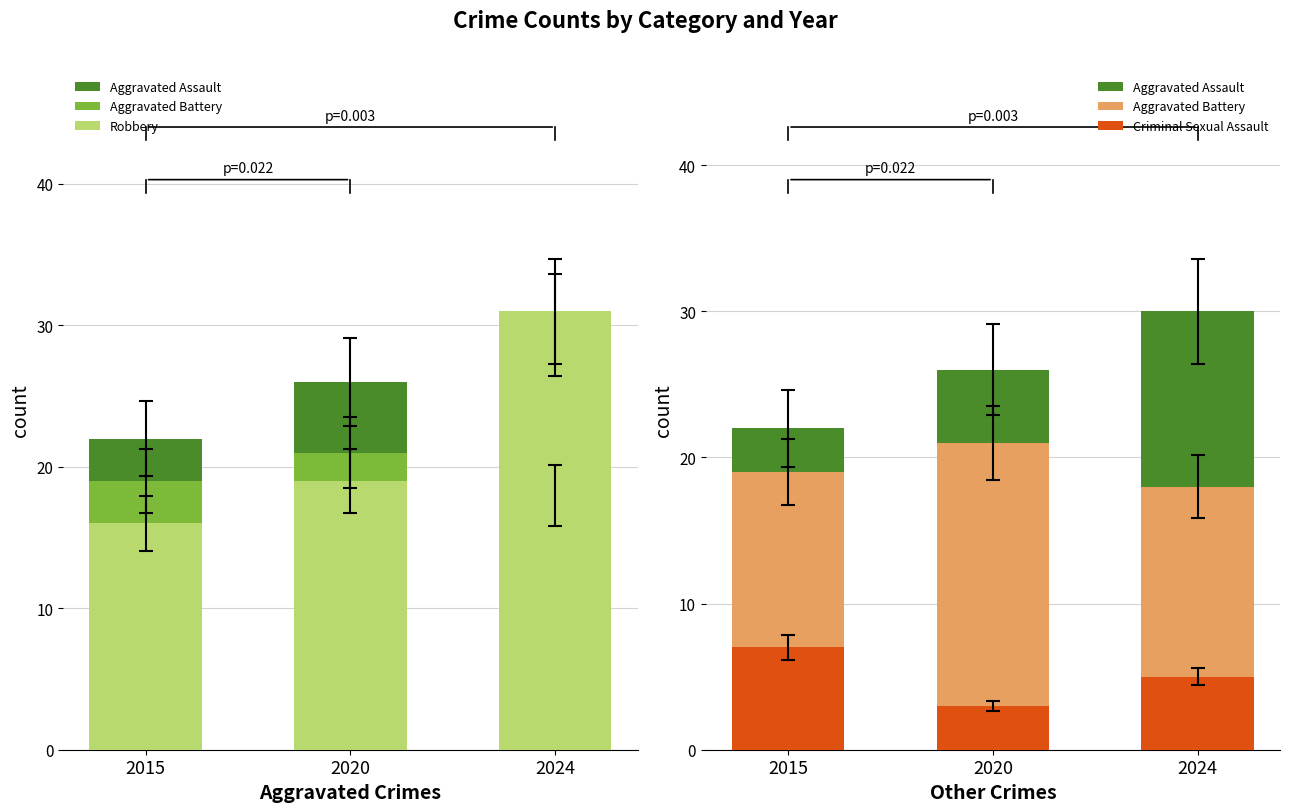

At which label does Aggravated Battery first exceed 19?

2020